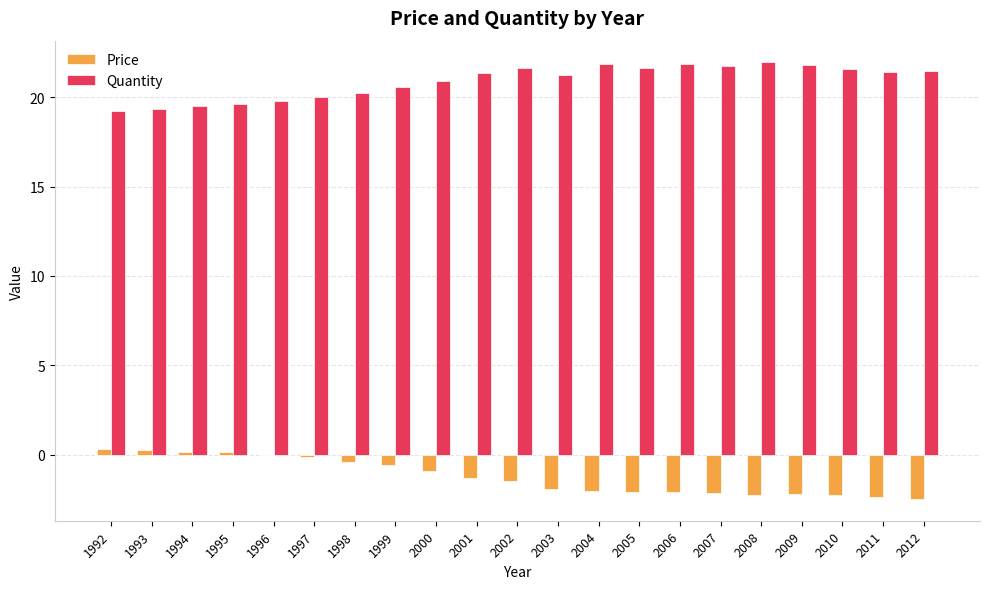

What is the total value across all series at 2011?

19.1